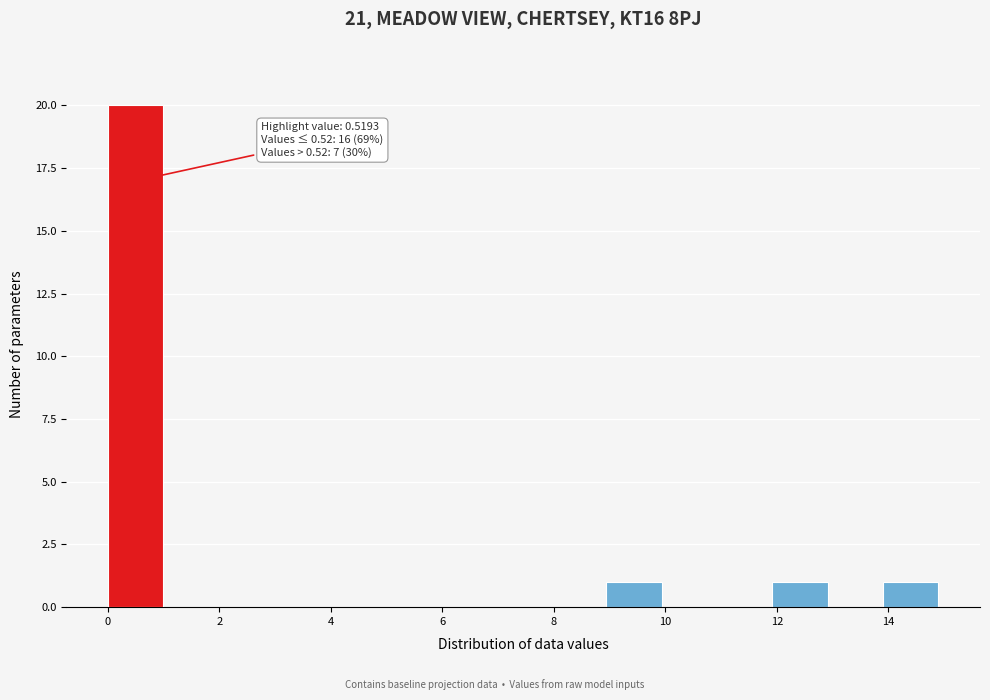

Over which range of the x-axis is the bar tallest?

0 to 1